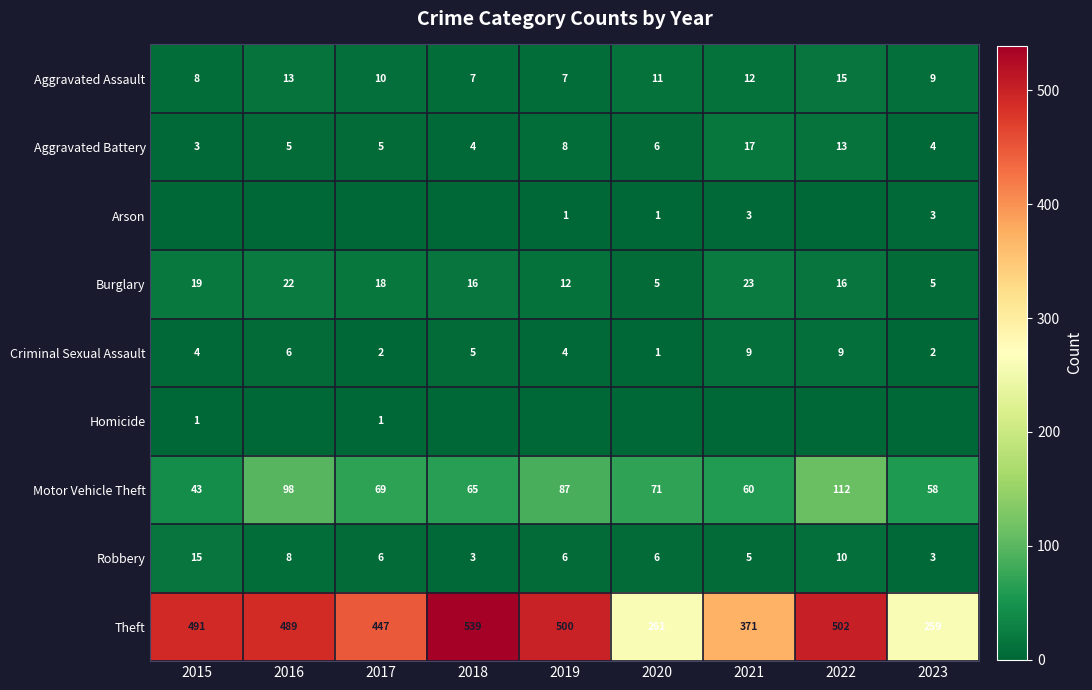

What is the difference between the maximum and minimum values in the Robbery series?

12